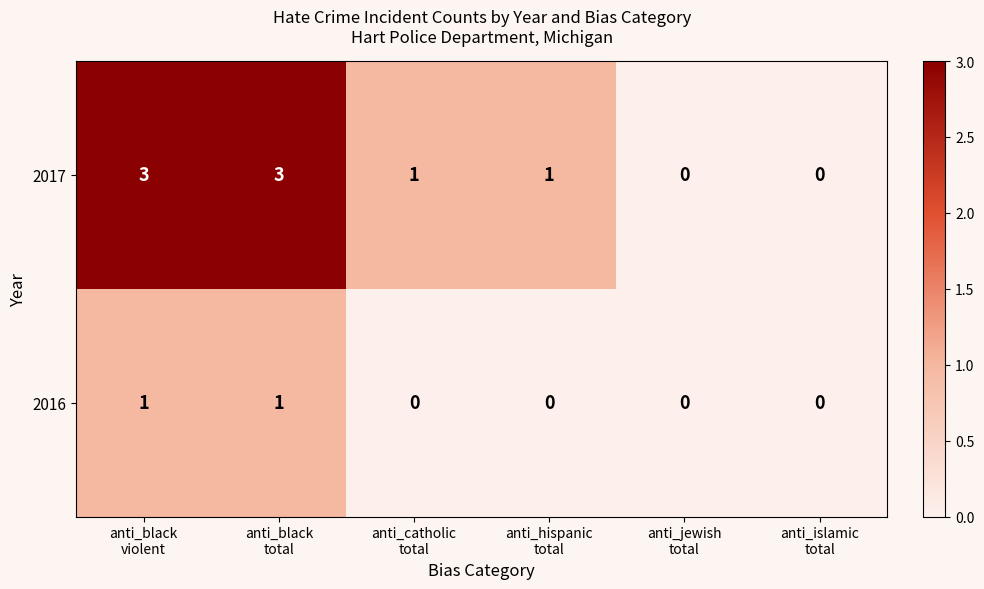

Count the 2016 values in the range 0 to 1.

6